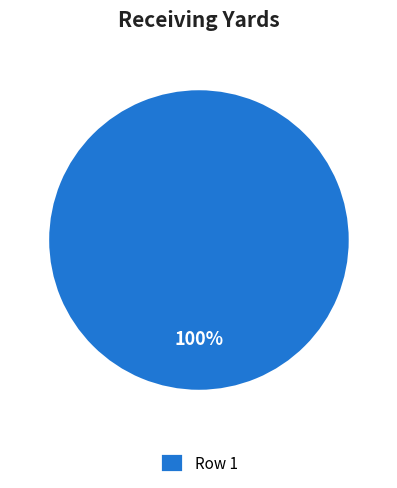

To the nearest percent, what percentage of the pie is Row 1?

100%